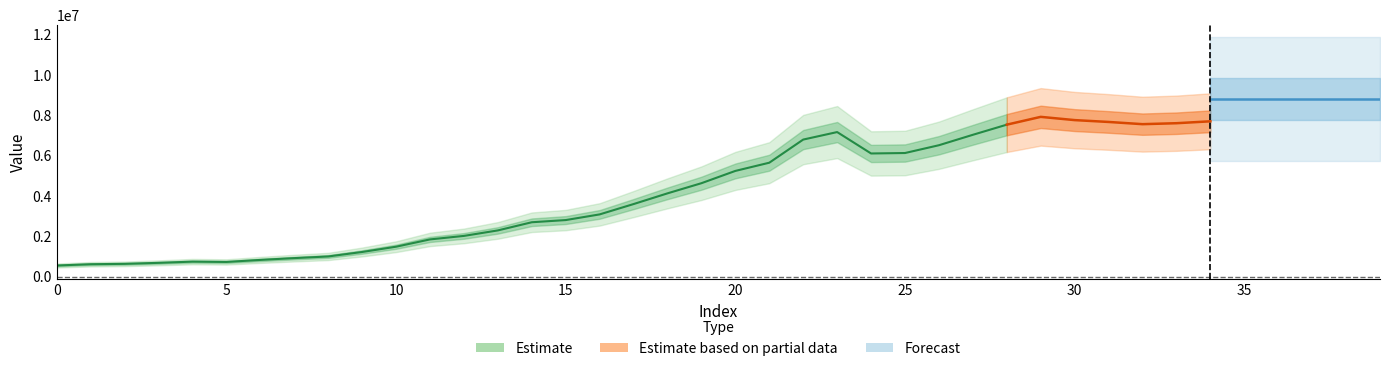

At which label is the value closest to 5267565?

20